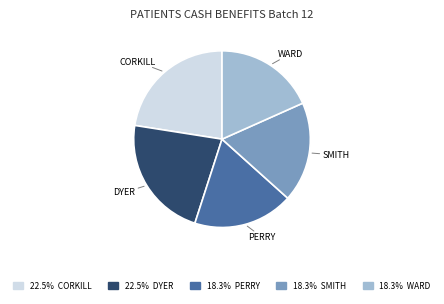

Does any single category account for the majority?

No